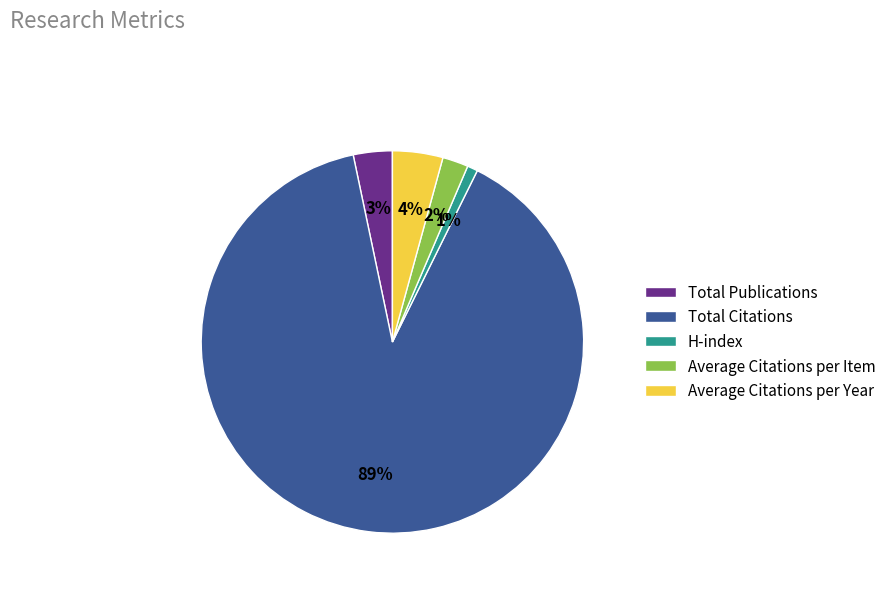

Rank the categories by value from lowest to highest.

H-index, Average Citations per Item, Total Publications, Average Citations per Year, Total Citations